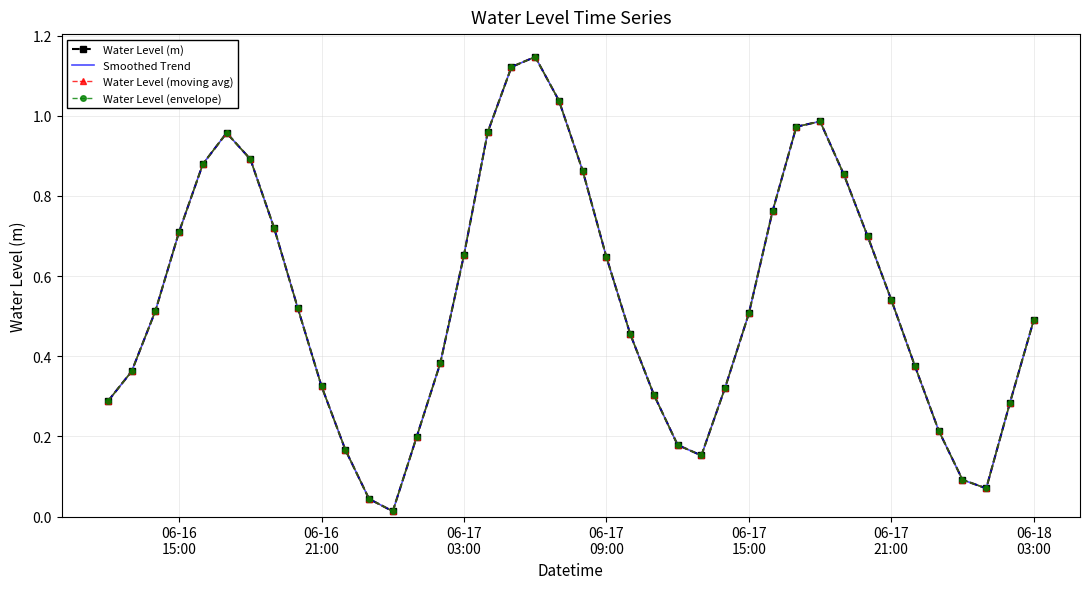

True or false: Water Level (m) and Water Level (moving avg) intersect in this chart.

False